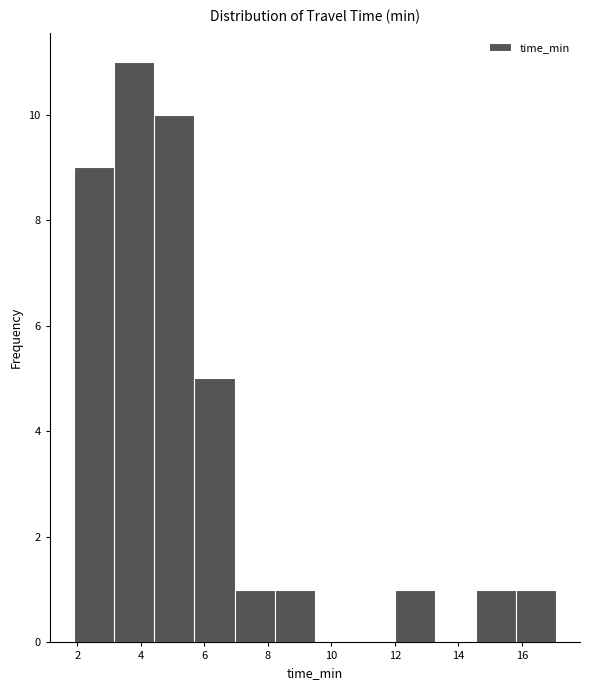

What is the height of the bar covering 4.4 to 5.6 on the x-axis? Neither the bar edges nor the heights are printed on the chart, so give them approximately, as read against the axes.

10